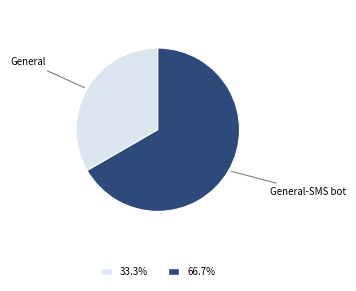

Does any single category account for the majority?

Yes